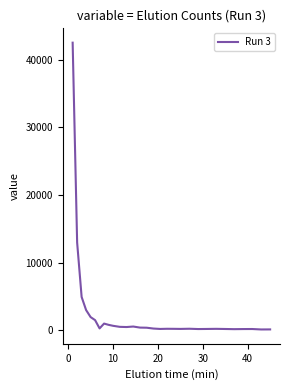

What is the minimum value shown in the chart?

145.5